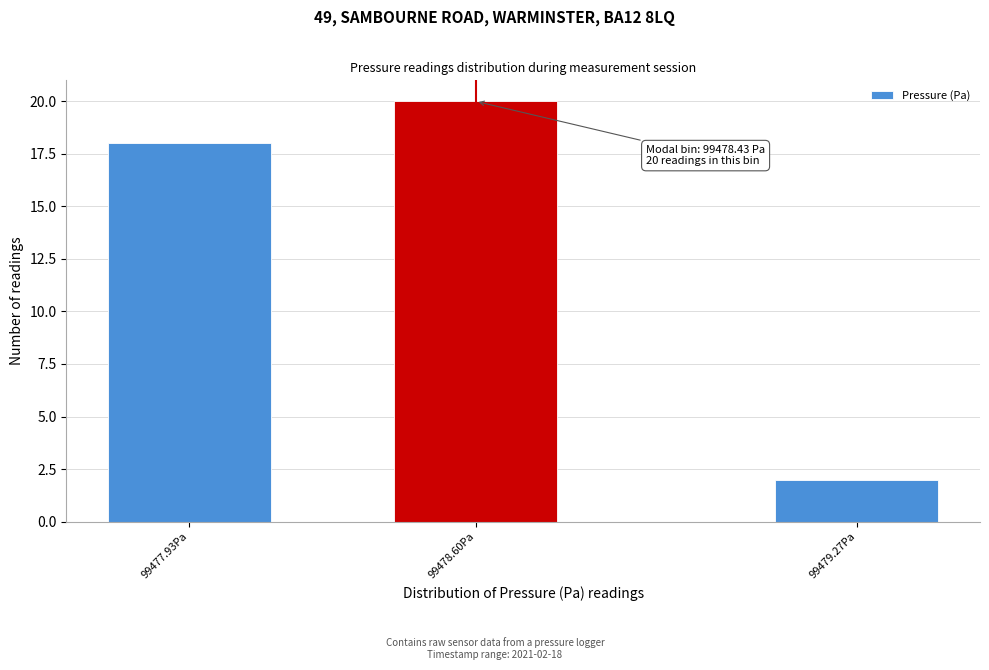

Reading left to right, extract all data points from this chart.

99477.93Pa=18	99478.60Pa=20	99479.27Pa=2